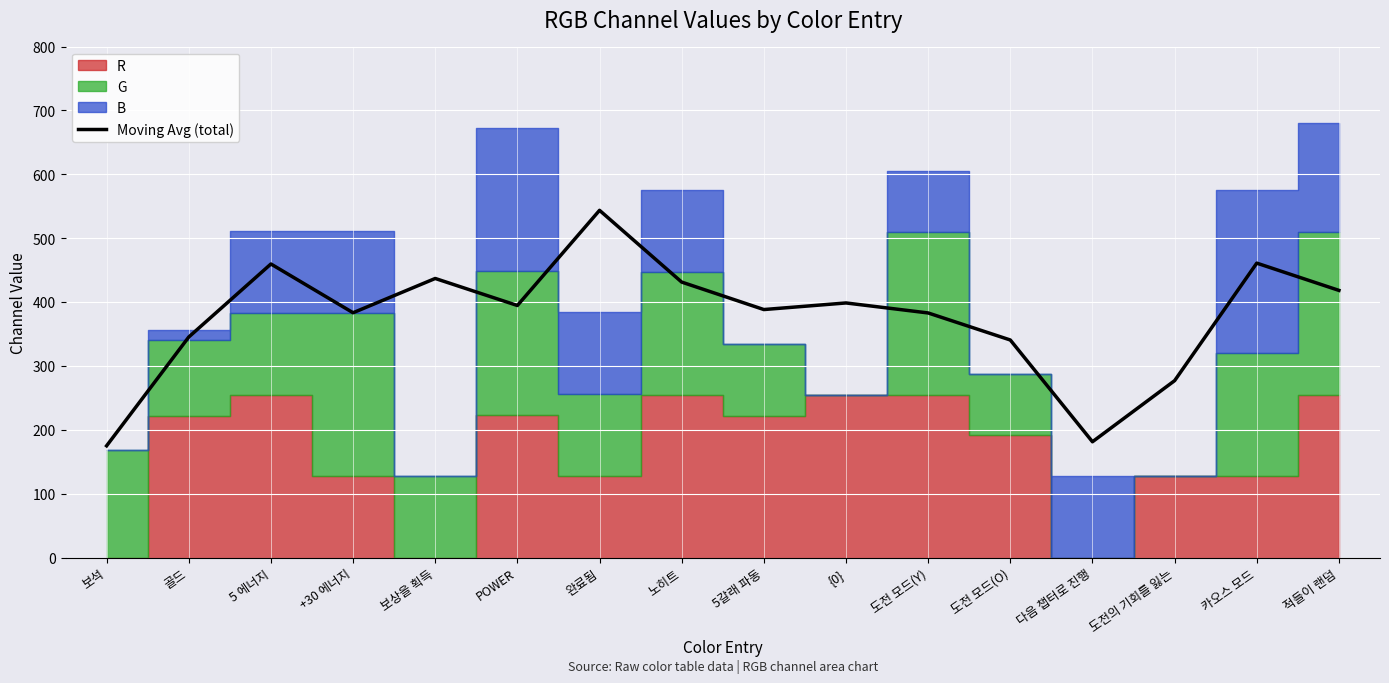

The chart shows a value of 398.7 at {0}. True or false?

True